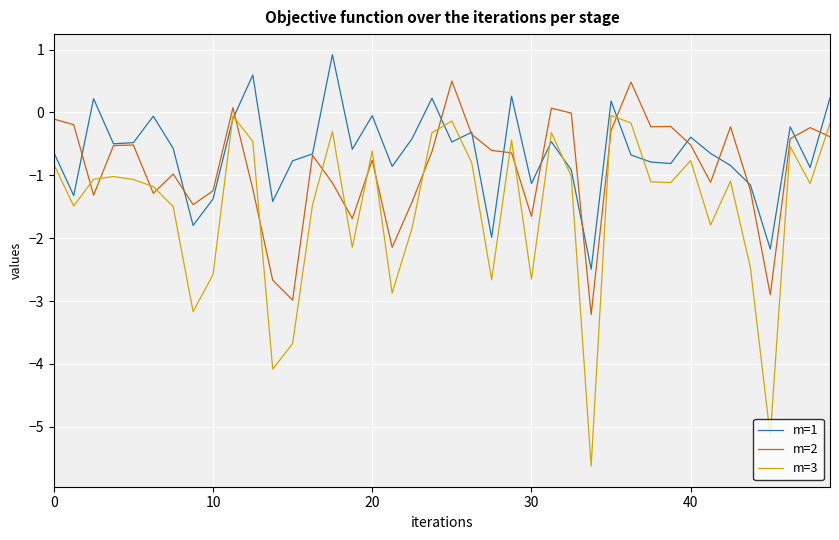

After their last crossing, which series has the higher values: m=2 or m=1?

m=1